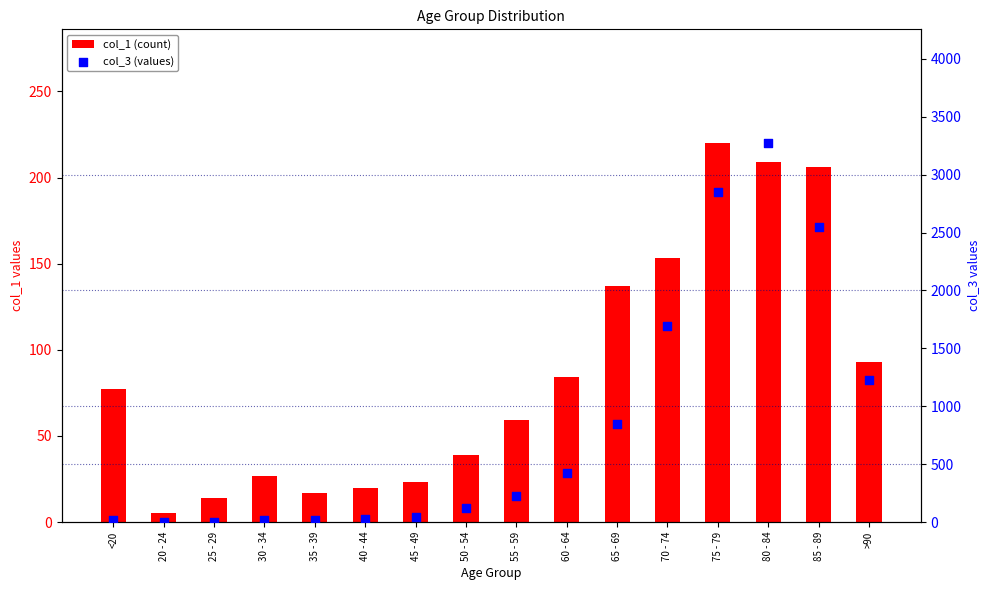

Which series has the widest spread of Y values?

col_3 (values)